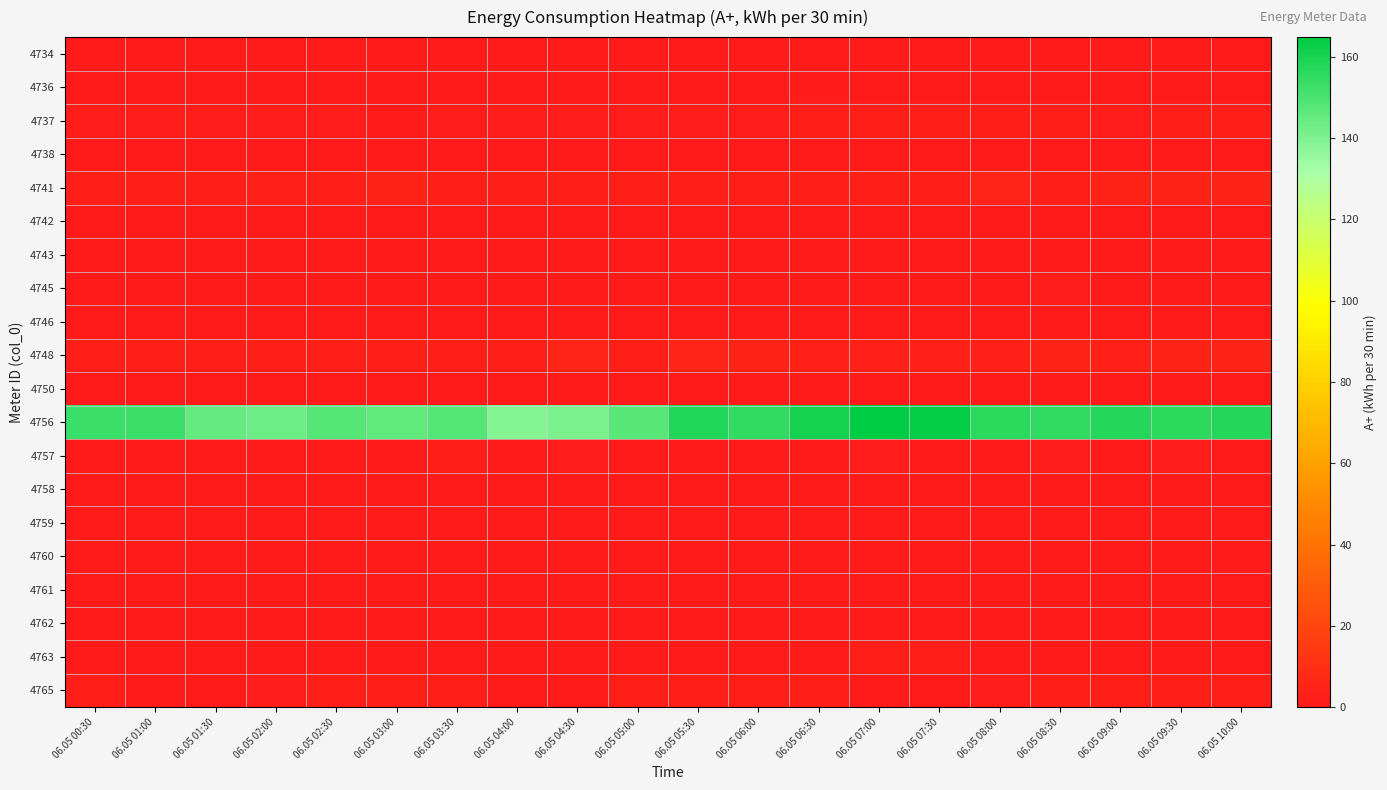

At 06.05 06:00, list the series in order from smallest to largest.

4745, 4750, 4761, 4746, 4758, 4762, 4742, 4738, 4763, 4736, 4760, 4734, 4743, 4759, 4757, 4737, 4765, 4741, 4748, 4756